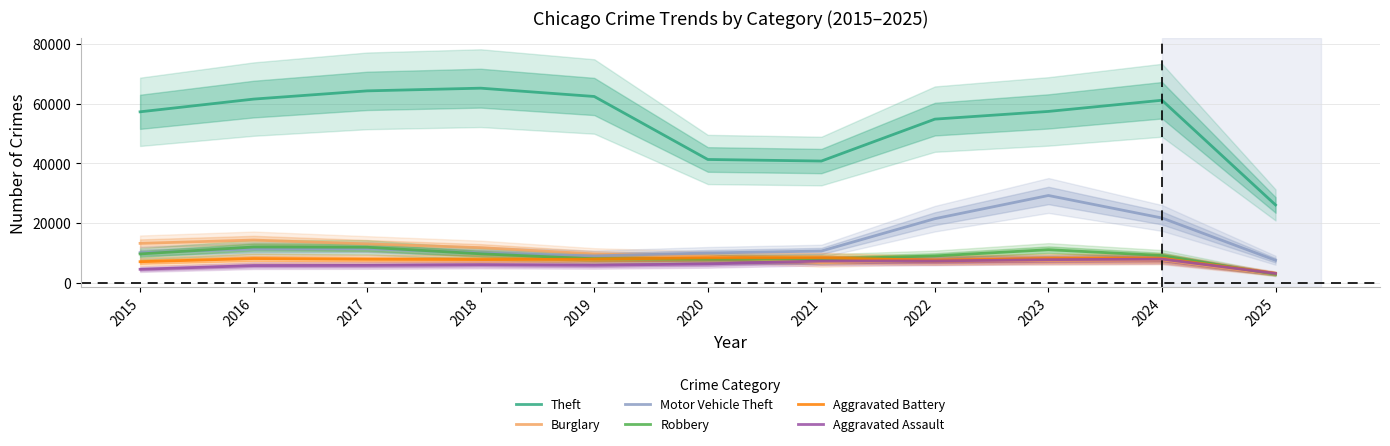

What is the total value across all series at 2024?

115792